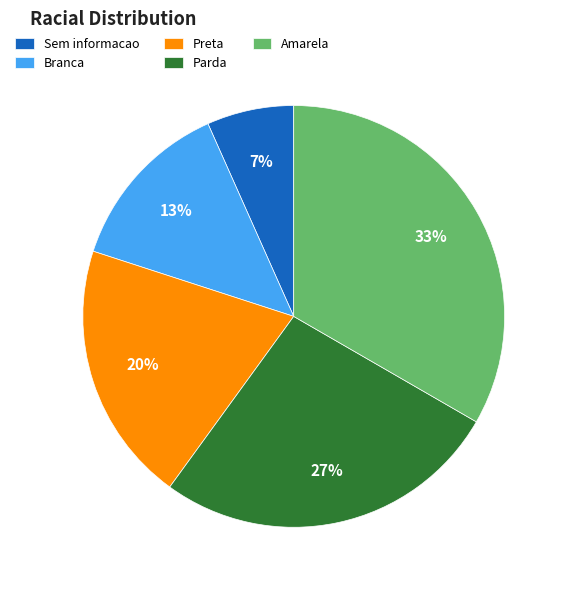

Which slice is the smallest?

Sem informacao